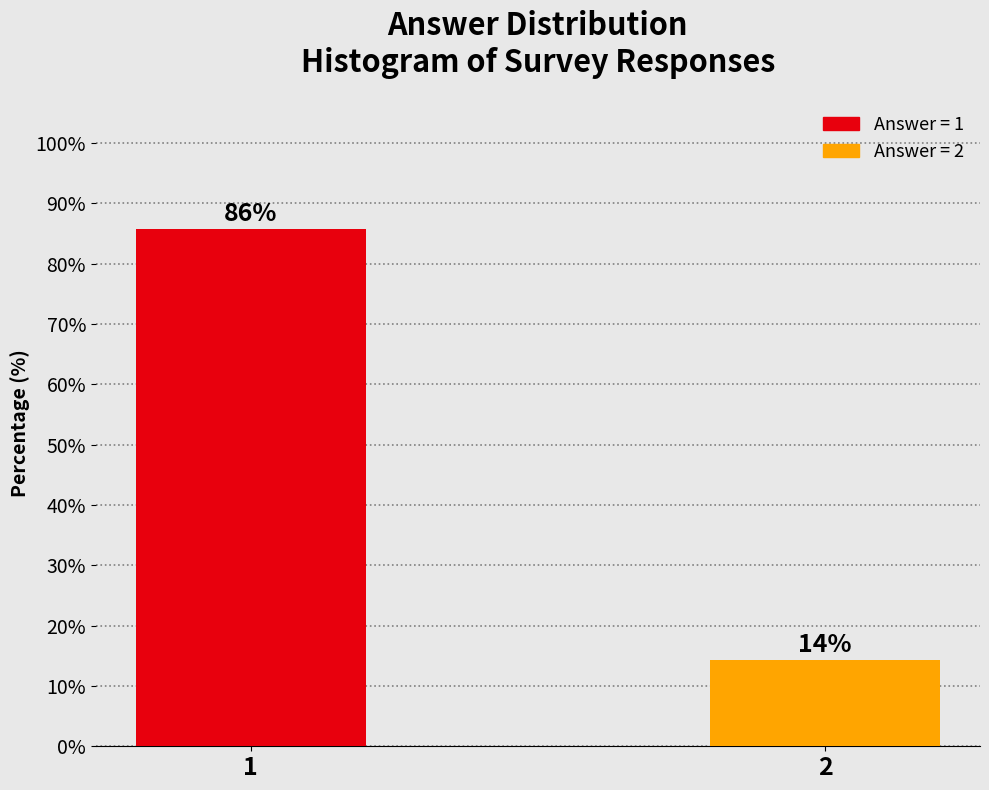

Rank the categories by value from highest to lowest.

1, 2